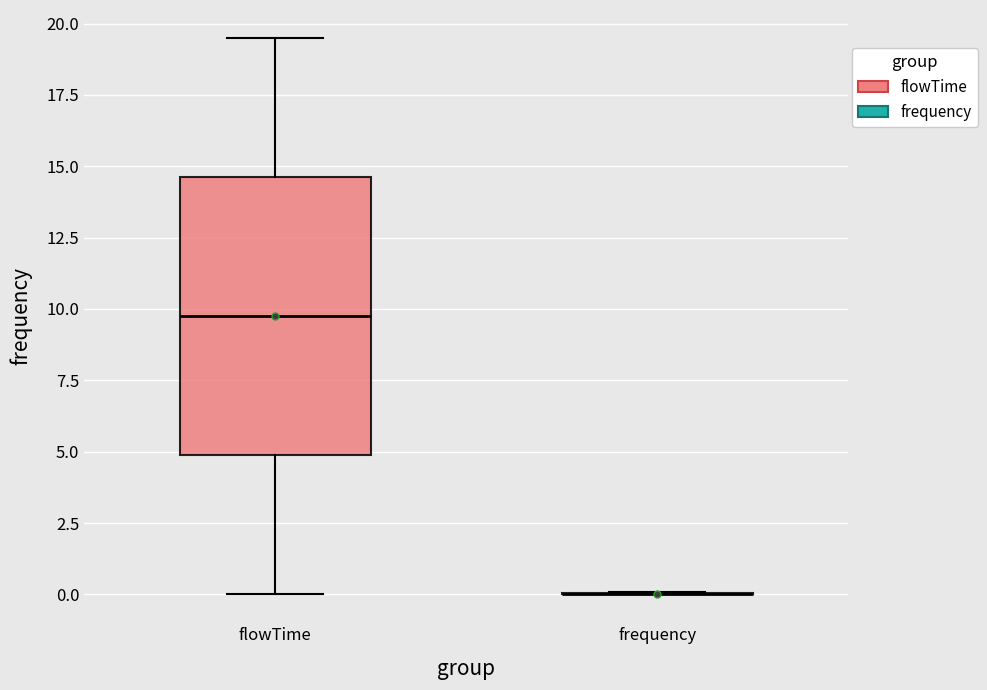

Reading left to right, transcribe this box plot: for each box, give where its median line is, the range the box spans, and where its two whiskers end, as read against the y-axis. The values are not printed on the chart, so give them approximately, as read against the axis.

flowTime: median 10.0, box 5.0 to 14.5, whiskers 0.0 to 19.5
frequency: box collapsed to a line at 0.0, whiskers 0.0 to 0.0